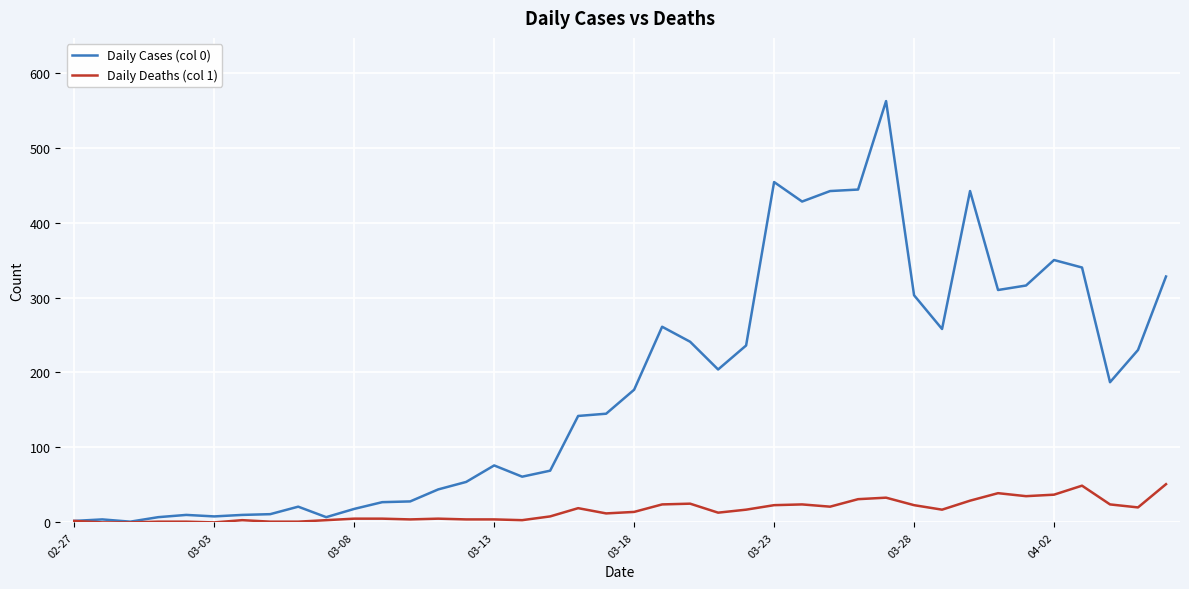

Which series has the widest spread of values?

Daily Cases (col 0)